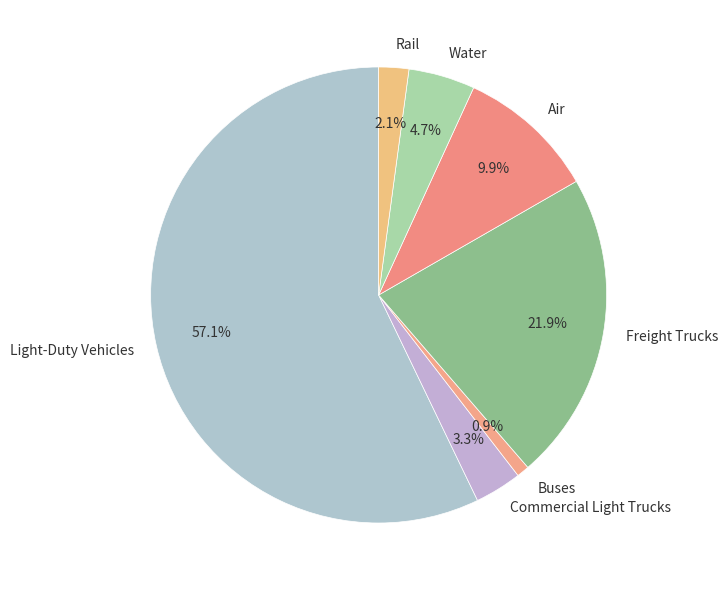

To the nearest percent, what is the difference between the Water and Freight Trucks slice percentages?

17%